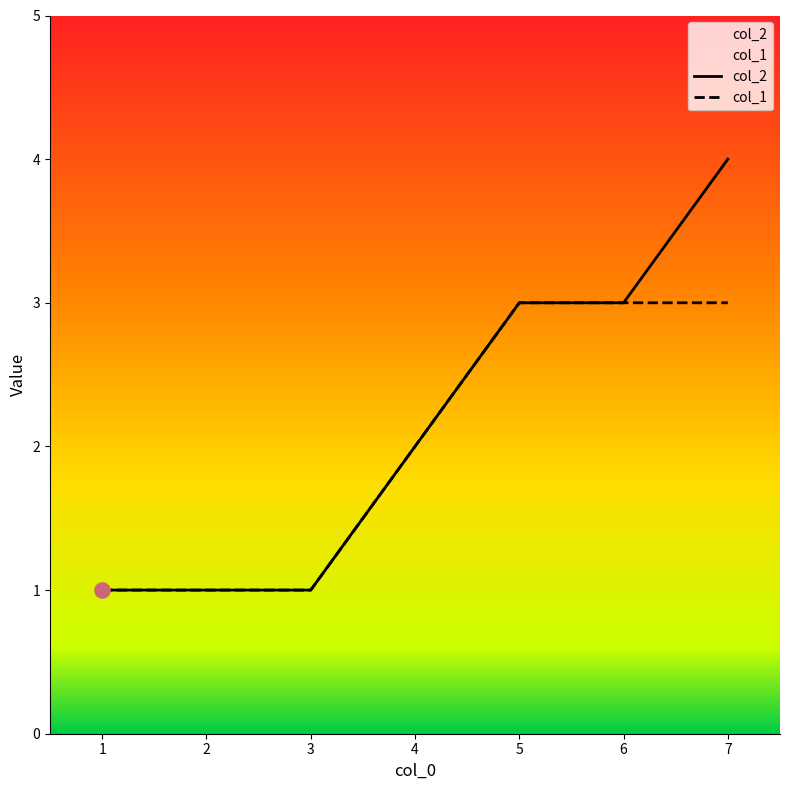

Which series contains the lowest Y value?

col_2